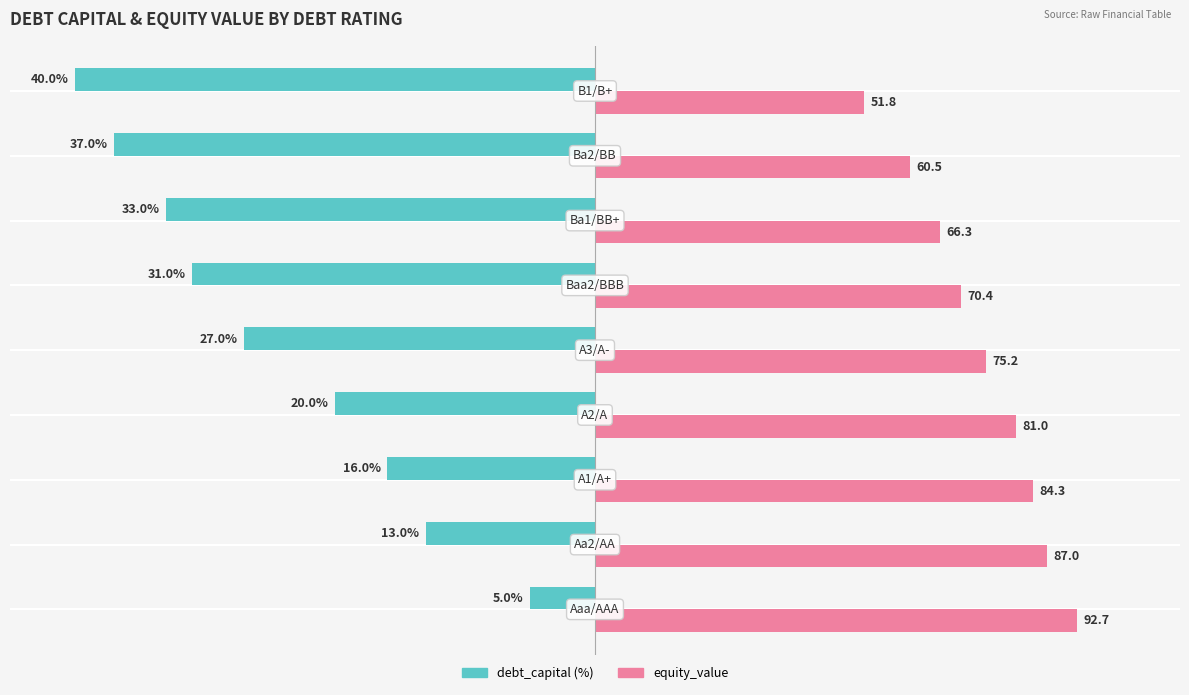

How many bars are there in total?

18